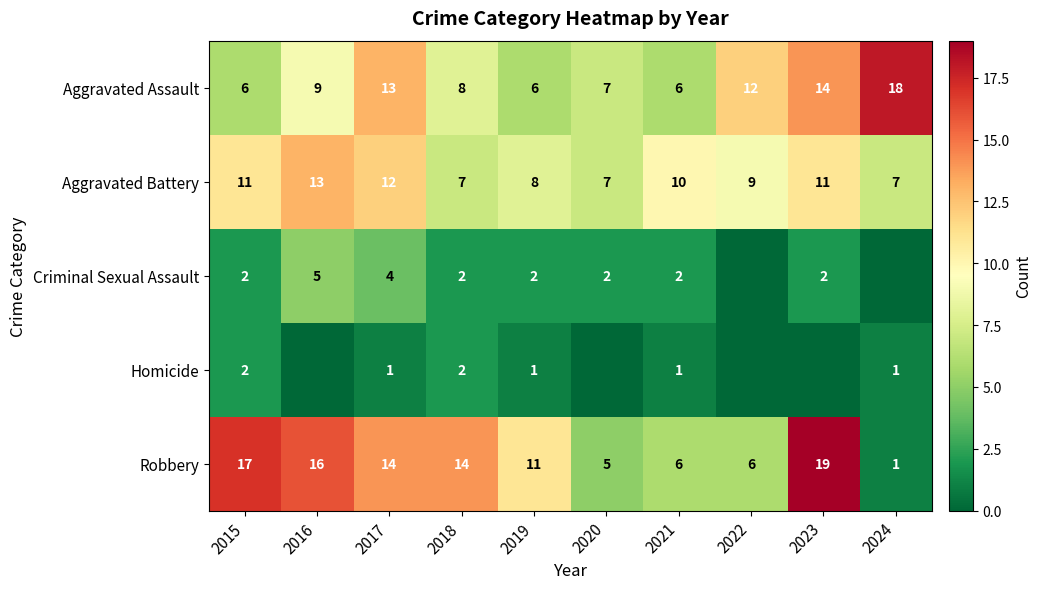

At which label does Criminal Sexual Assault first exceed 2?

2016